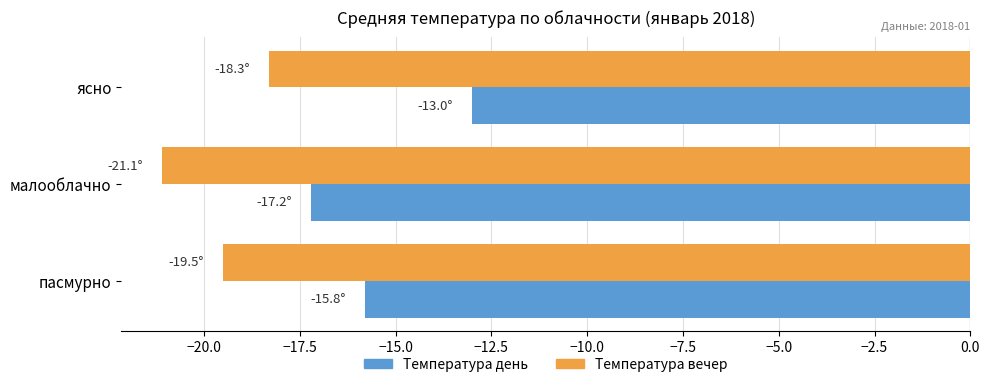

What is the approximate value of Температура вечер at малооблачно?

-21.1